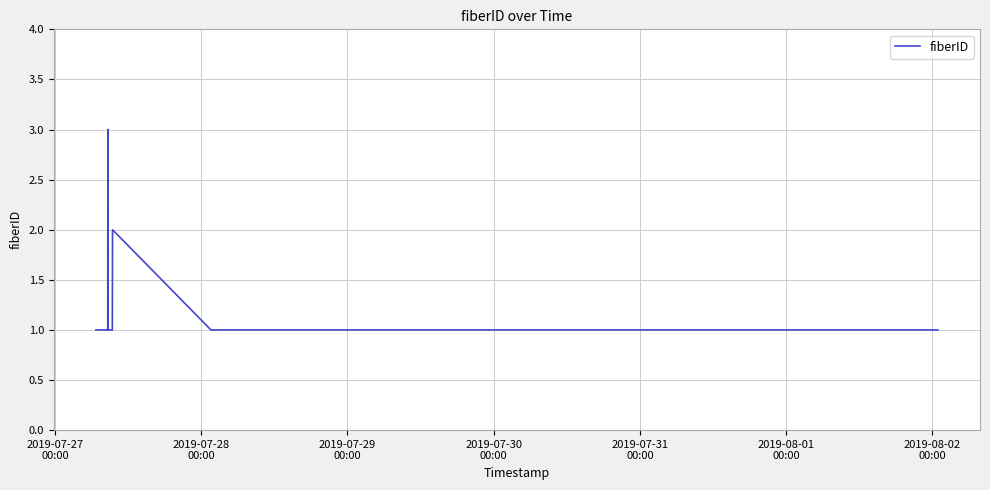

What is the greatest value displayed?

3